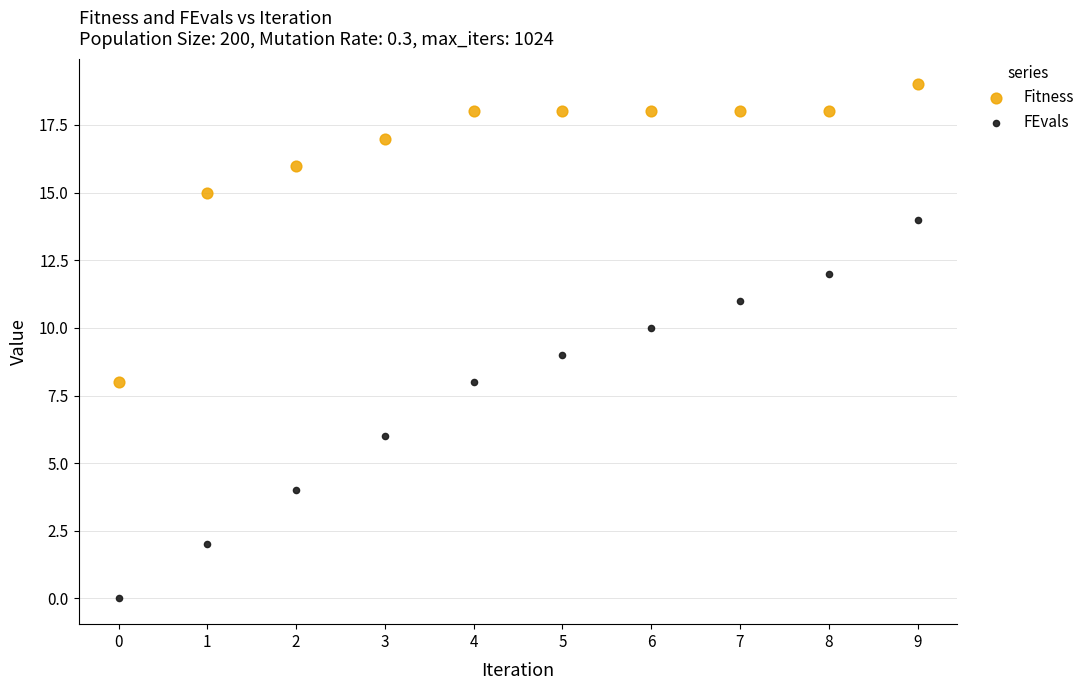

Which series reaches the maximum Y coordinate?

Fitness